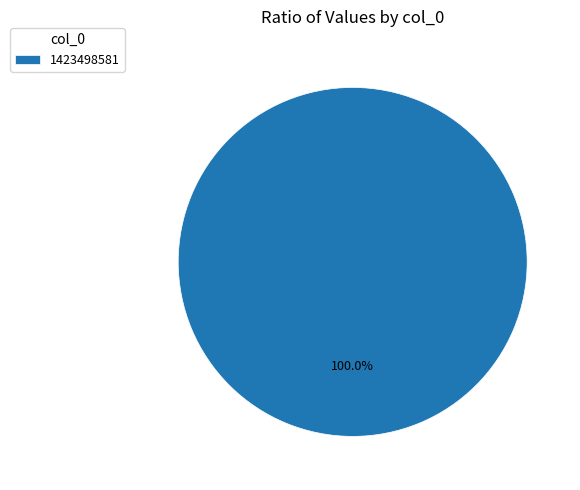

Rank the categories by value from lowest to highest.

1423498581